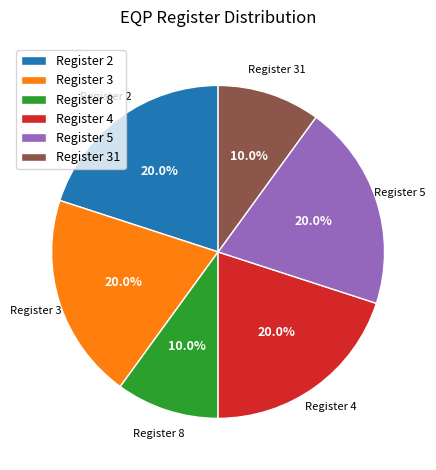

Is Register 5 the majority of the pie?

No